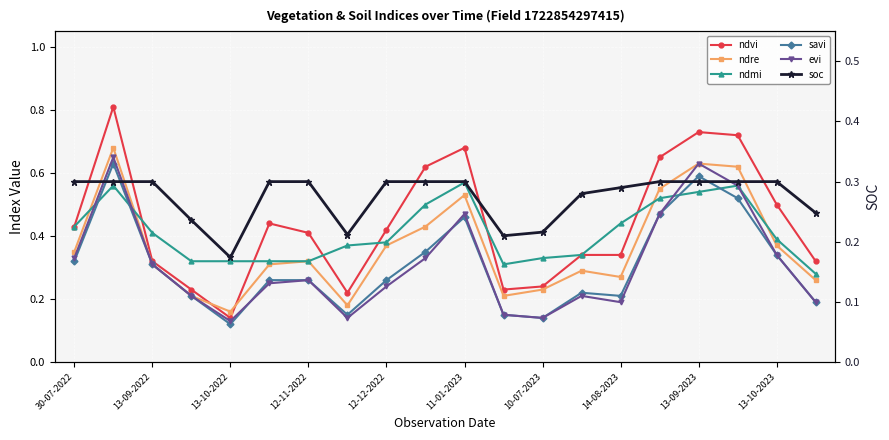

Is this an area chart (filled region under the line)?

No